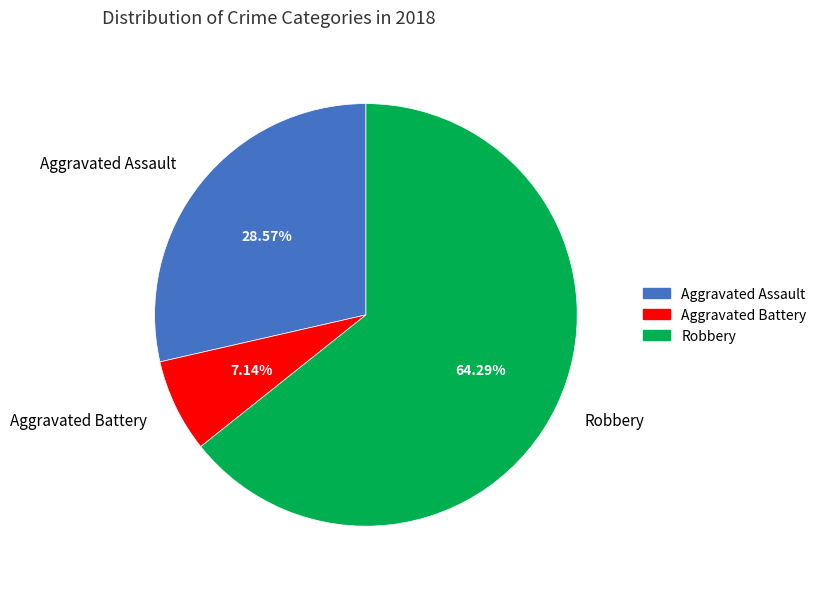

What percentage is the Robbery slice, to the nearest percent?

64%